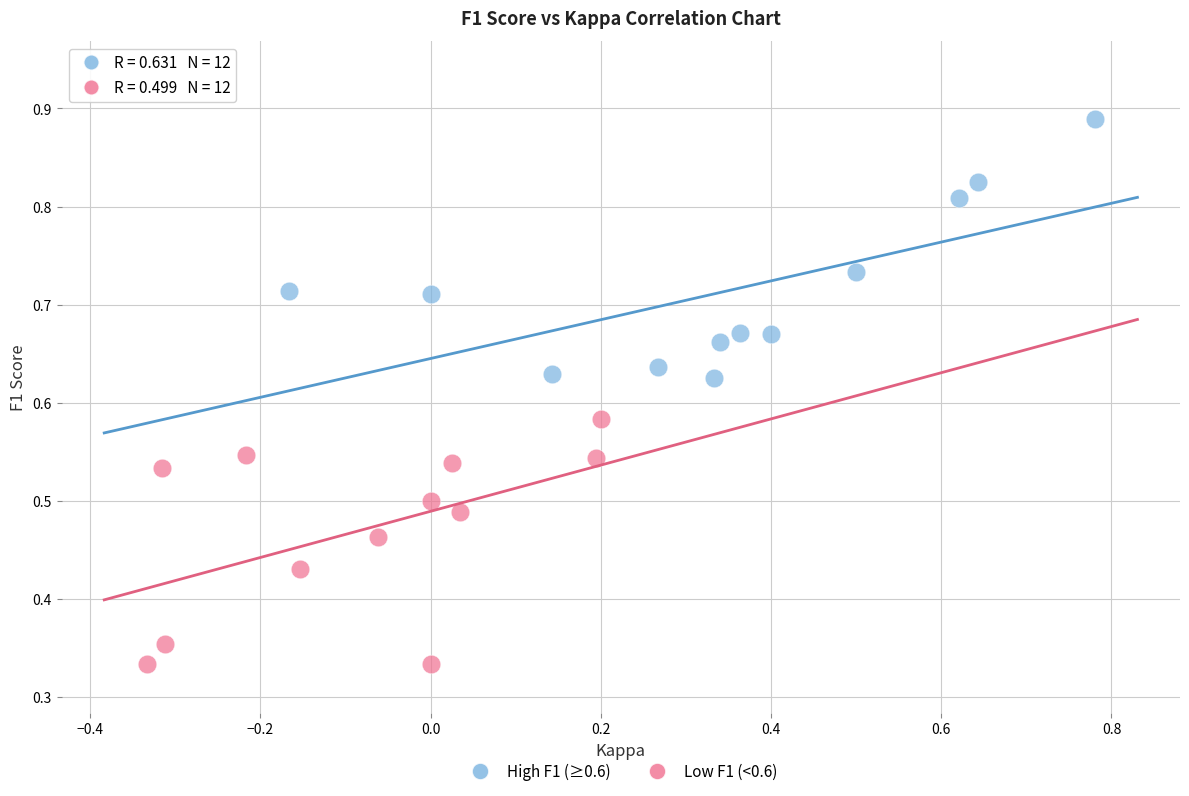

Which series reaches the minimum Y coordinate?

Low F1 (<0.6)